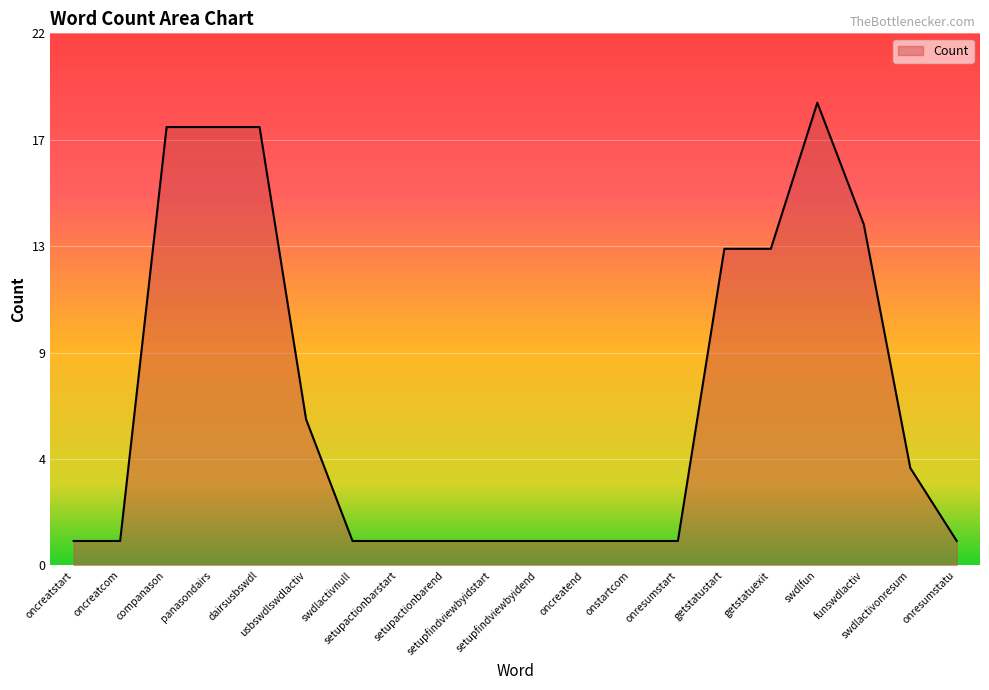

True or false: the data shows 1 at setupfindviewbyidend.

True